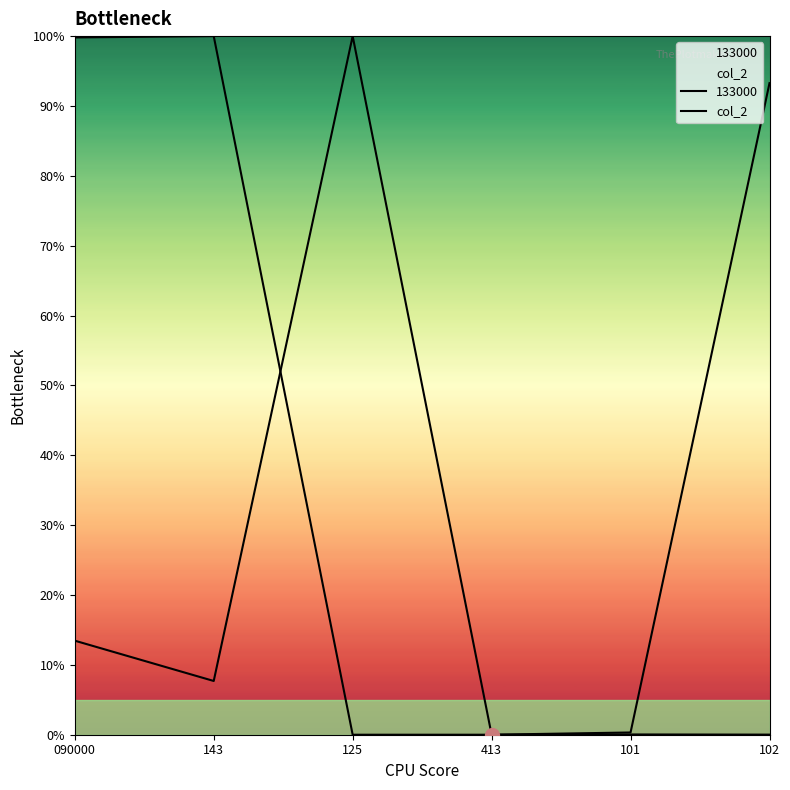

Read the value at 143.

100.0